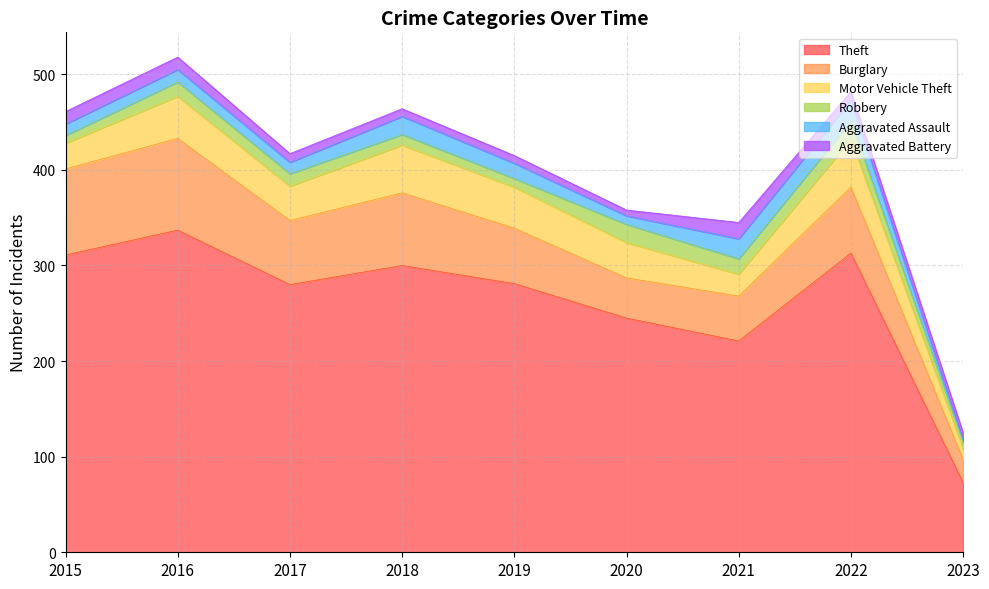

True or false: Motor Vehicle Theft has a value of 11 at 2023.

True